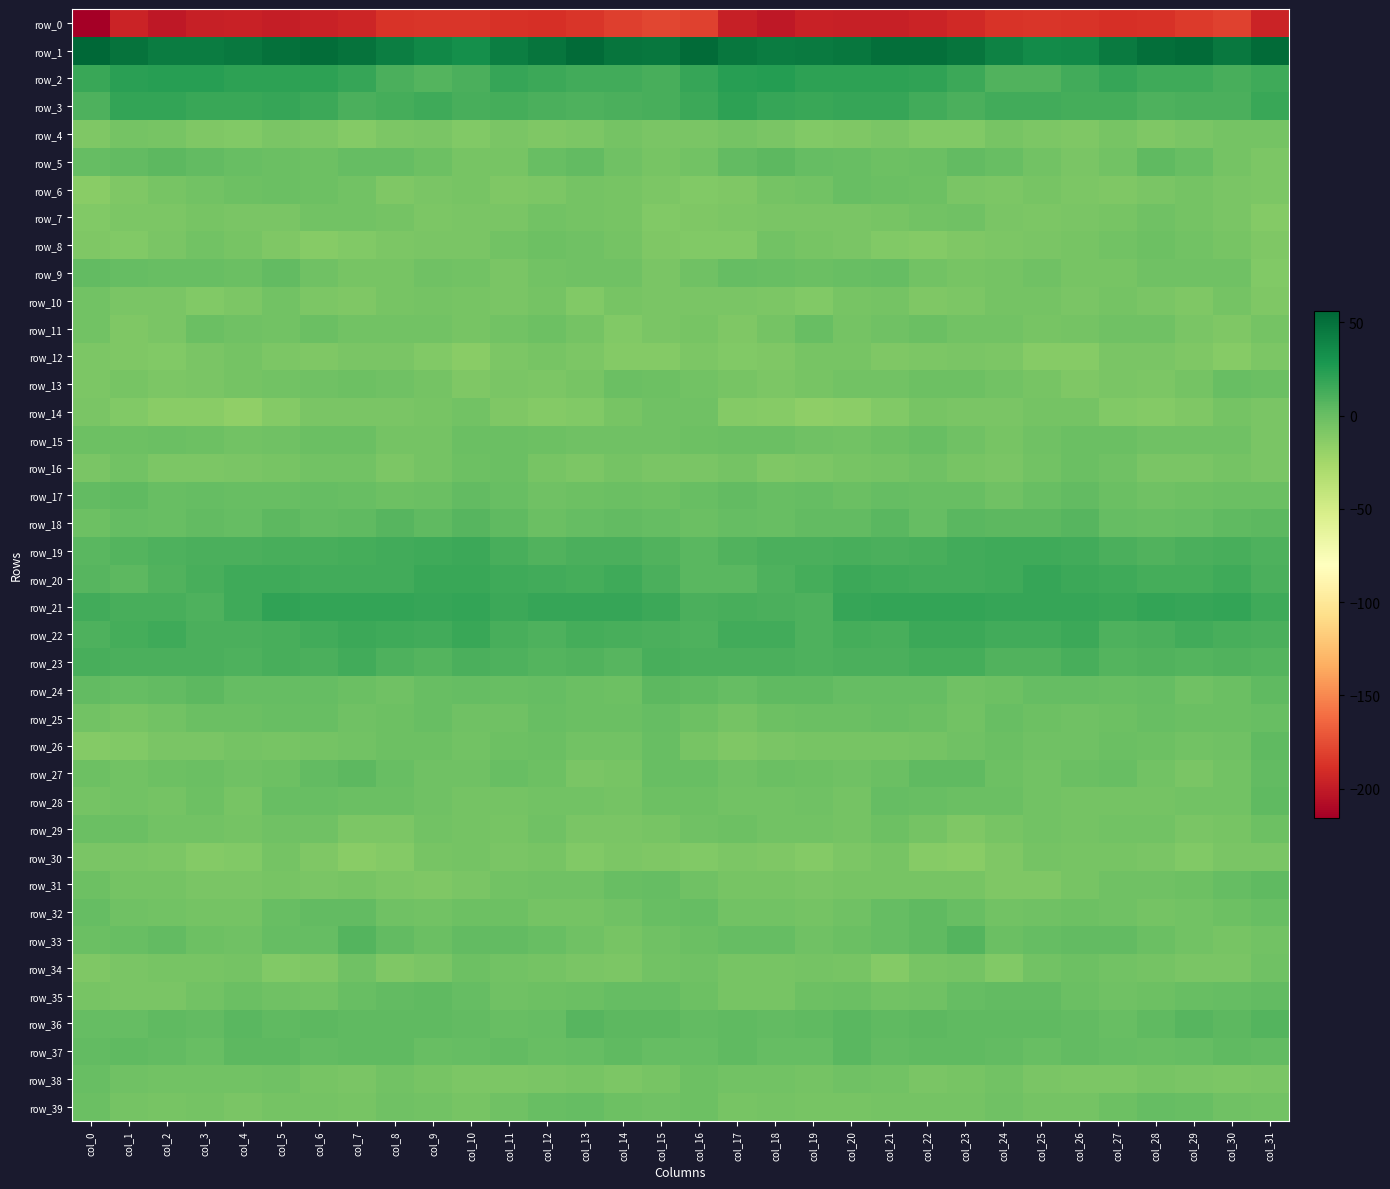

Rank the series at col_10 from highest to lowest value.

row_1, row_21, row_20, row_22, row_19, row_3, row_2, row_23, row_18, row_36, row_33, row_17, row_24, row_37, row_35, row_15, row_34, row_16, row_32, row_27, row_25, row_14, row_9, row_26, row_29, row_28, row_30, row_39, row_10, row_5, row_11, row_6, row_8, row_7, row_31, row_38, row_13, row_4, row_12, row_0